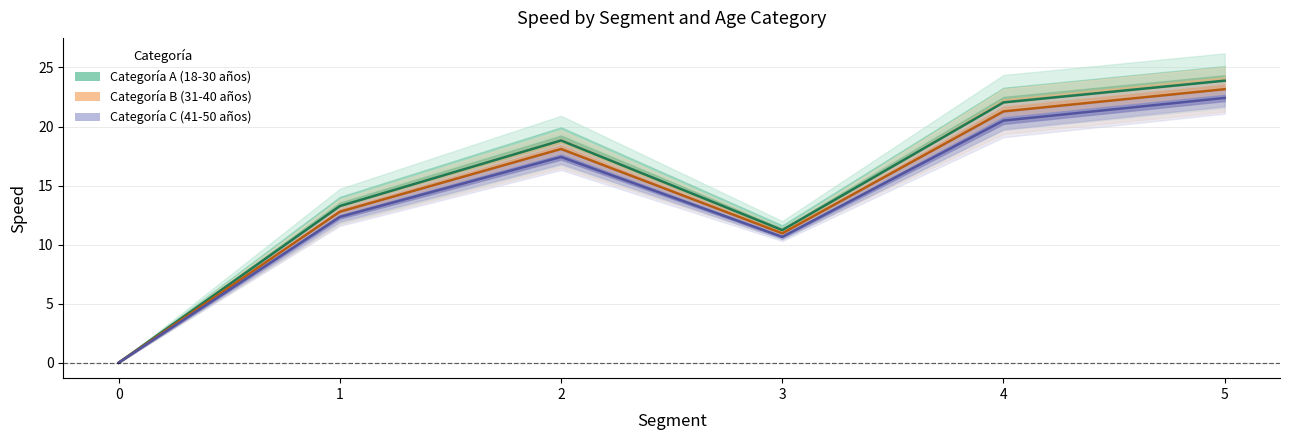

At which category does Categoría B (31-40 años) Femenino reach its first local peak?

2